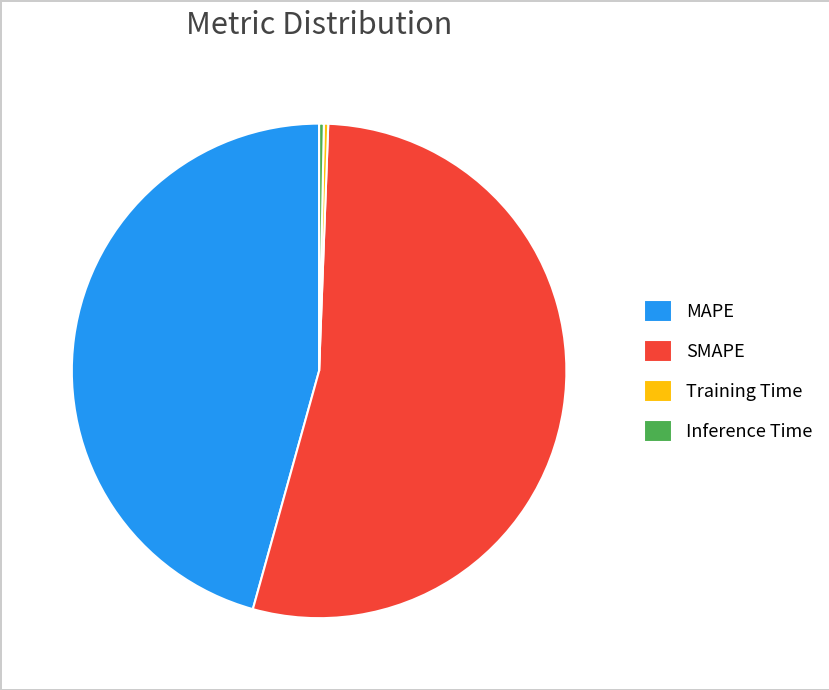

Which slice is the largest?

SMAPE